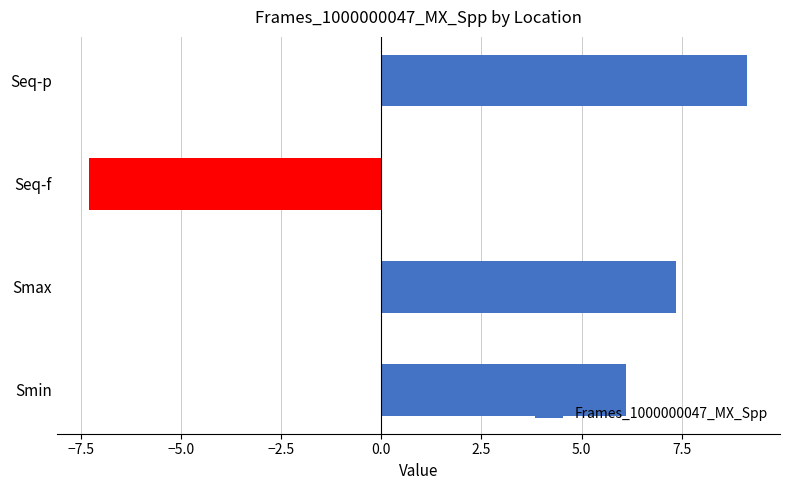

How many data points does each series have?

4